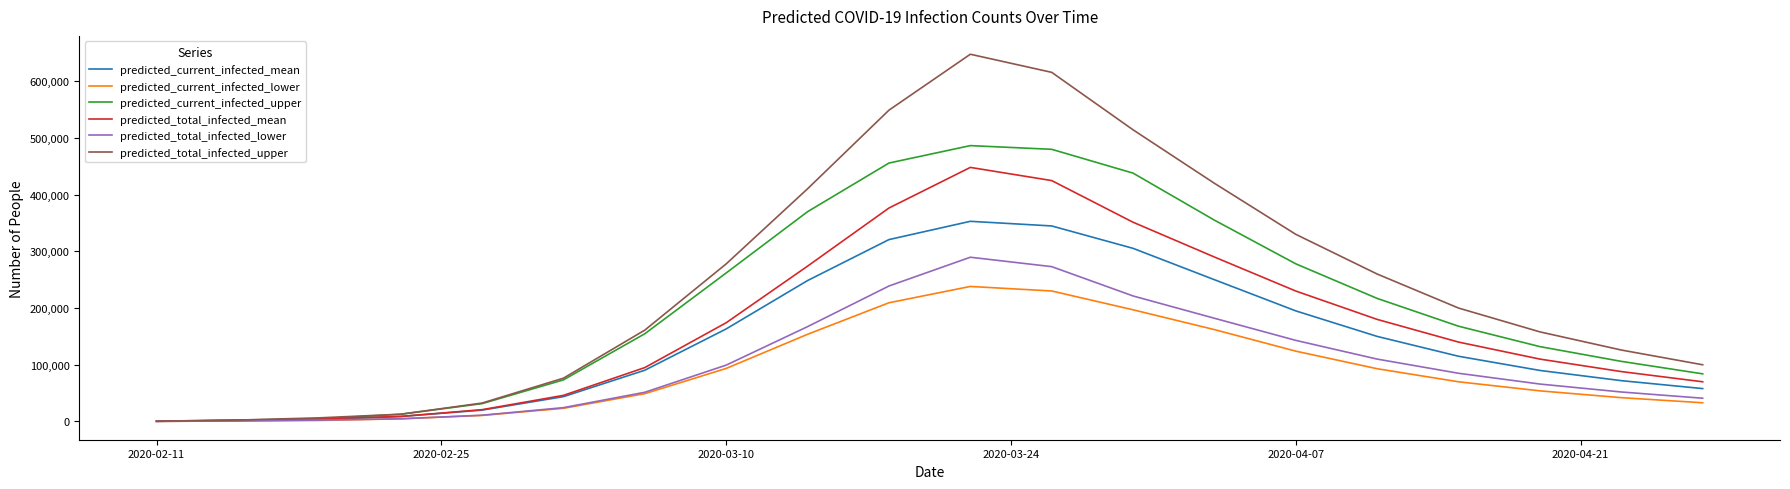

Rank the series by their maximum value, from lowest to highest.

predicted_current_infected_lower, predicted_total_infected_lower, predicted_current_infected_mean, predicted_total_infected_mean, predicted_current_infected_upper, predicted_total_infected_upper